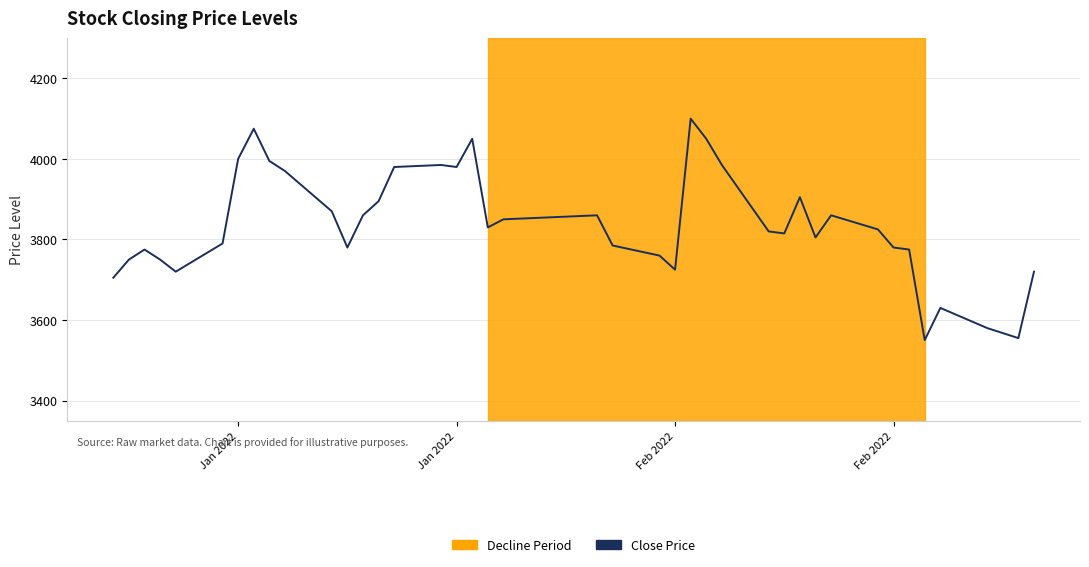

Does the chart have visible grid lines?

Yes